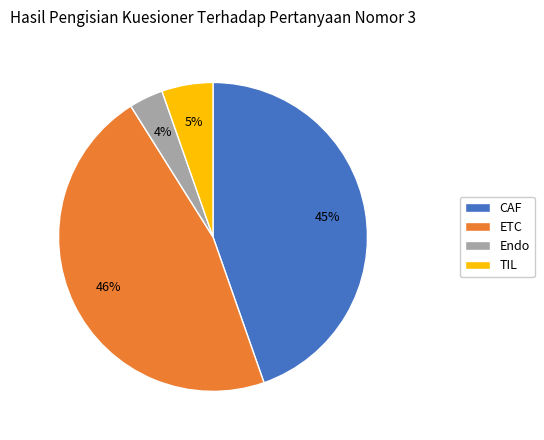

Rank the categories by value from lowest to highest.

Endo, TIL, CAF, ETC